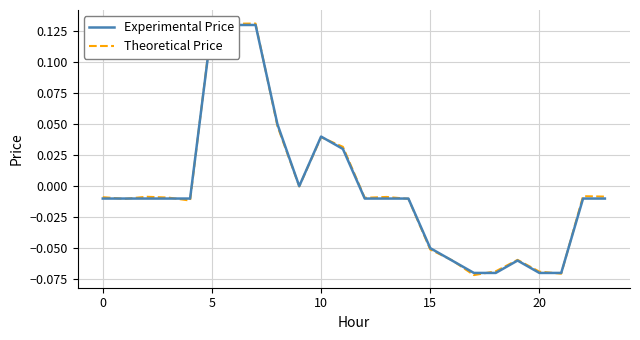

How many values in the Experimental Price series exceed 0?

6